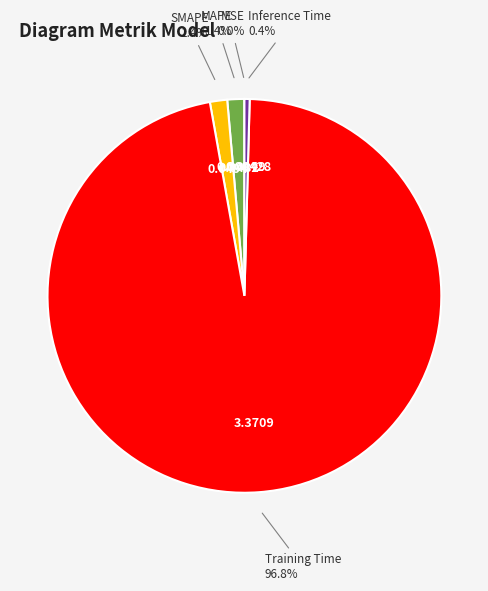

To the nearest percent, what is the average slice percentage?

20%